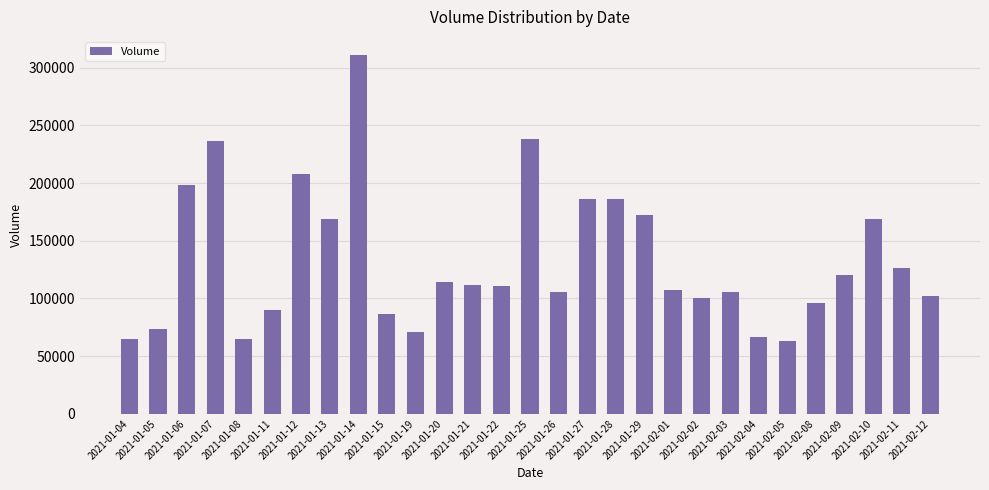

What position from the left is 2021-02-05?

24